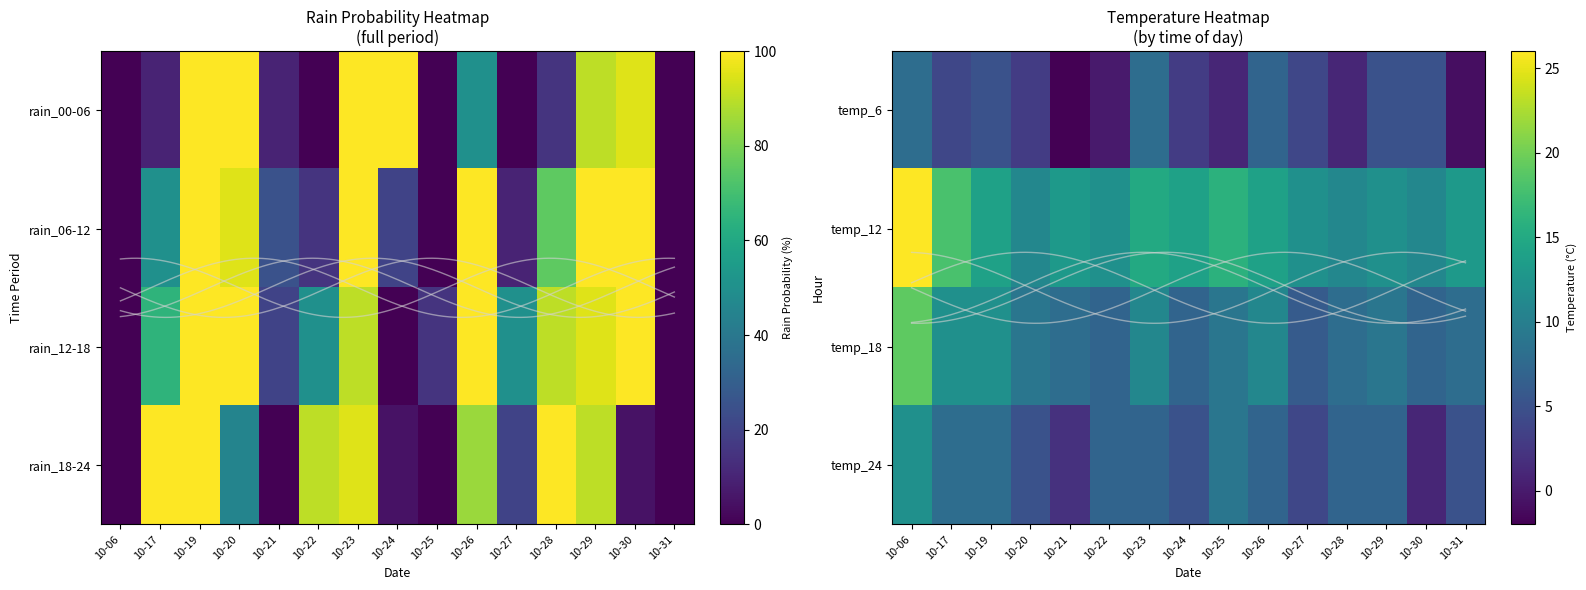

What is the difference between the highest and lowest values at 10-20?

8